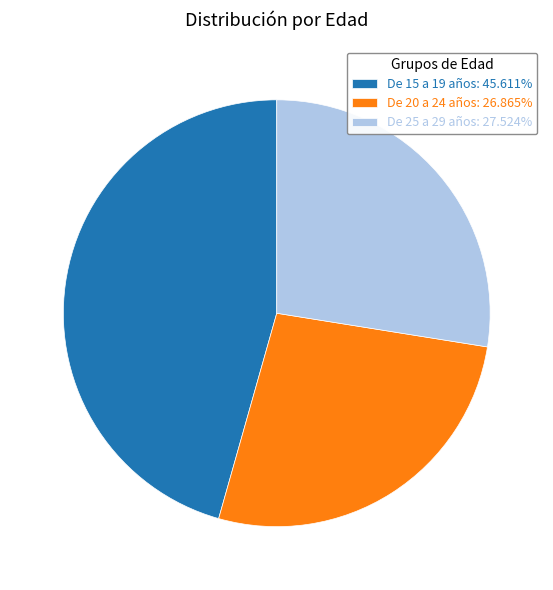

Is it true that De 15 a 19 años is 46% of the pie?

True